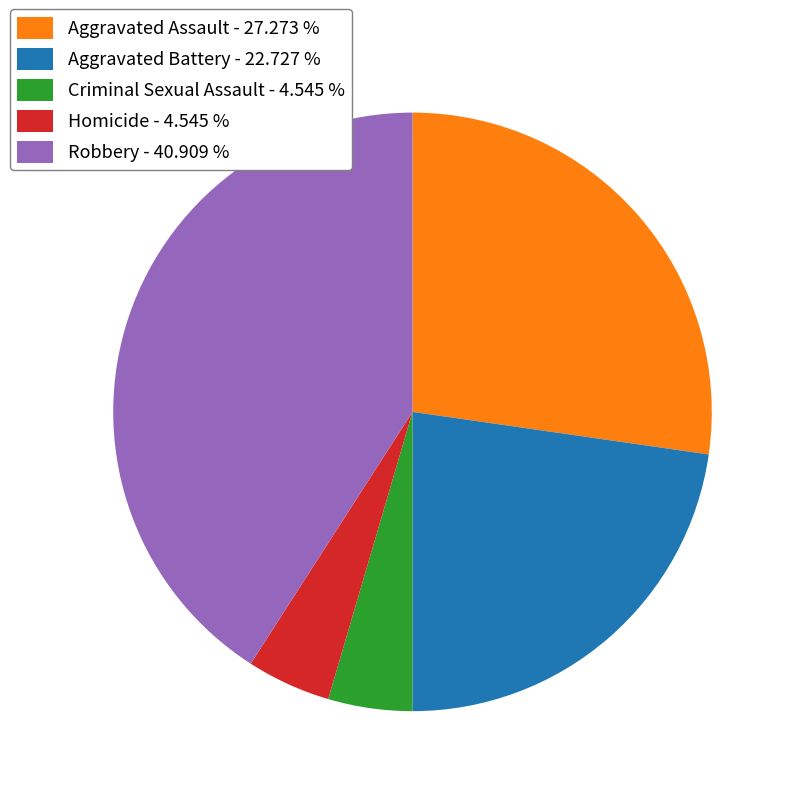

How many segments does this pie chart have?

5